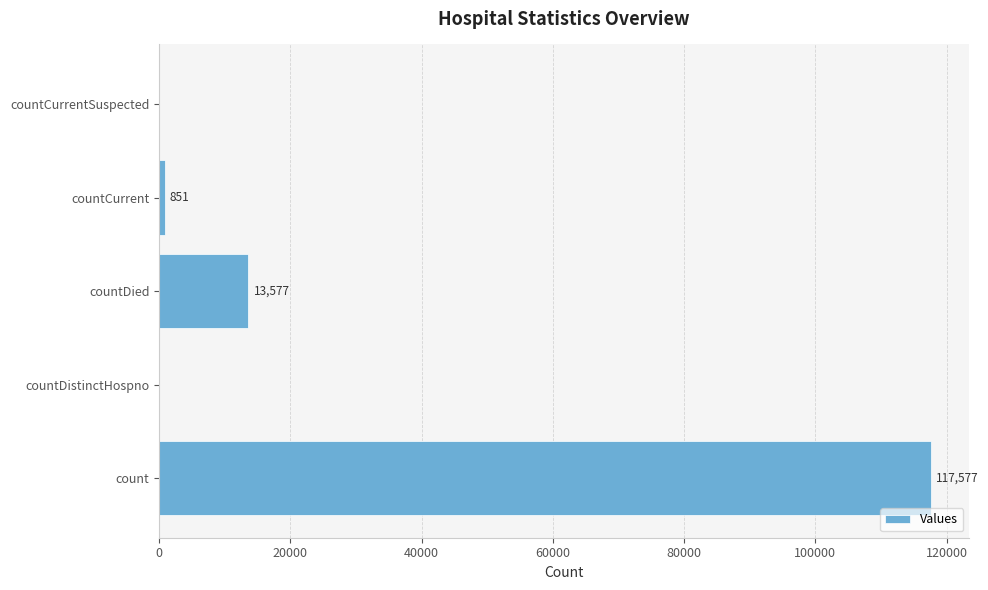

What is the sum of the values at countDistinctHospno and count?

117577